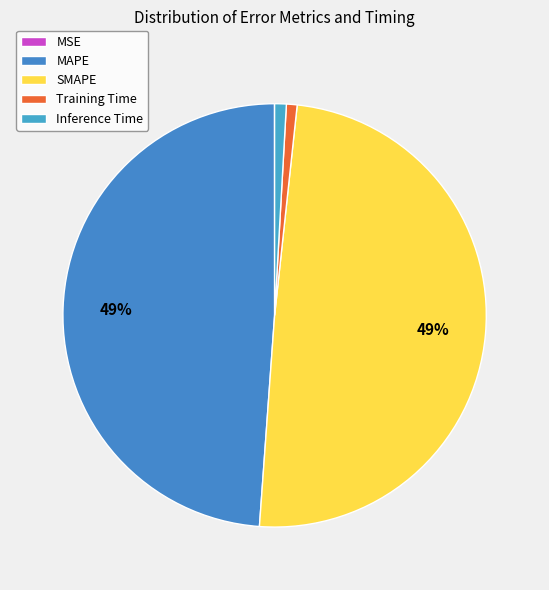

What portion of the pie excludes MSE?

100.0%